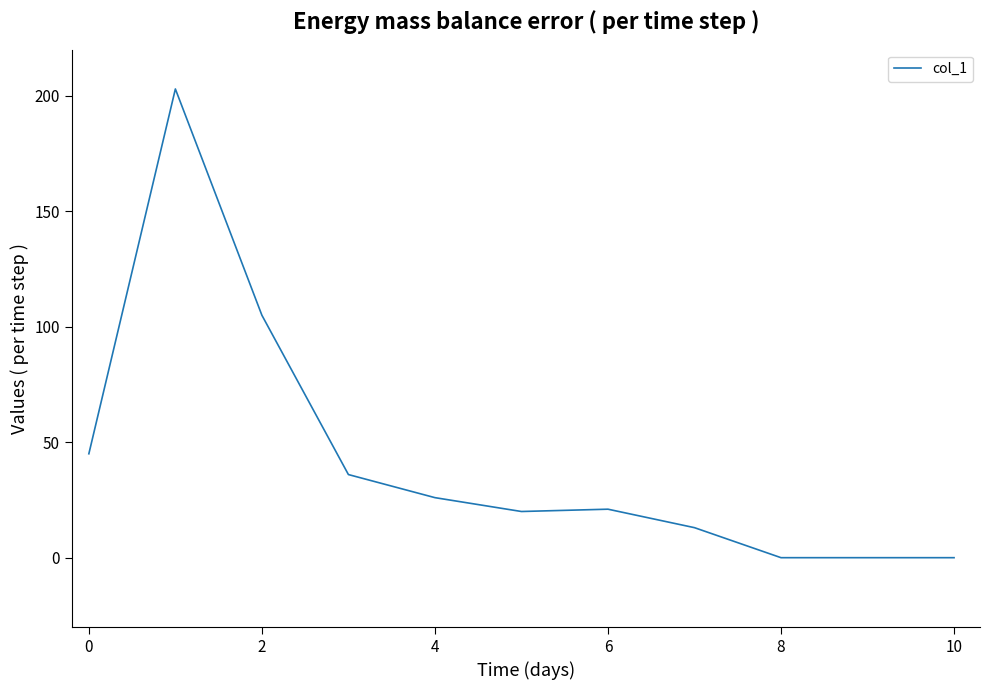

What is the greatest value displayed?

203